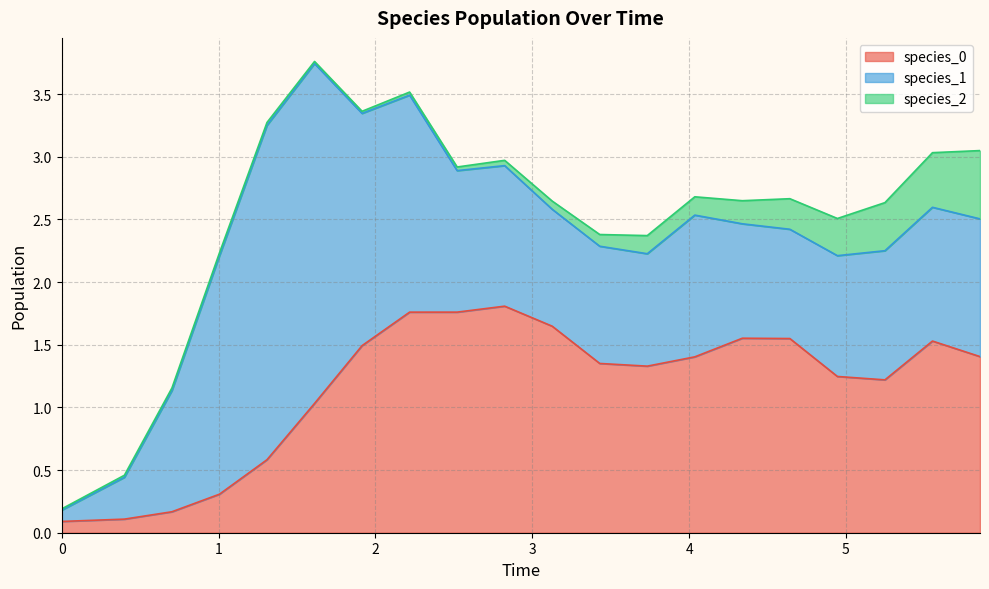

How many intersections are there between species_0 and species_1?

1